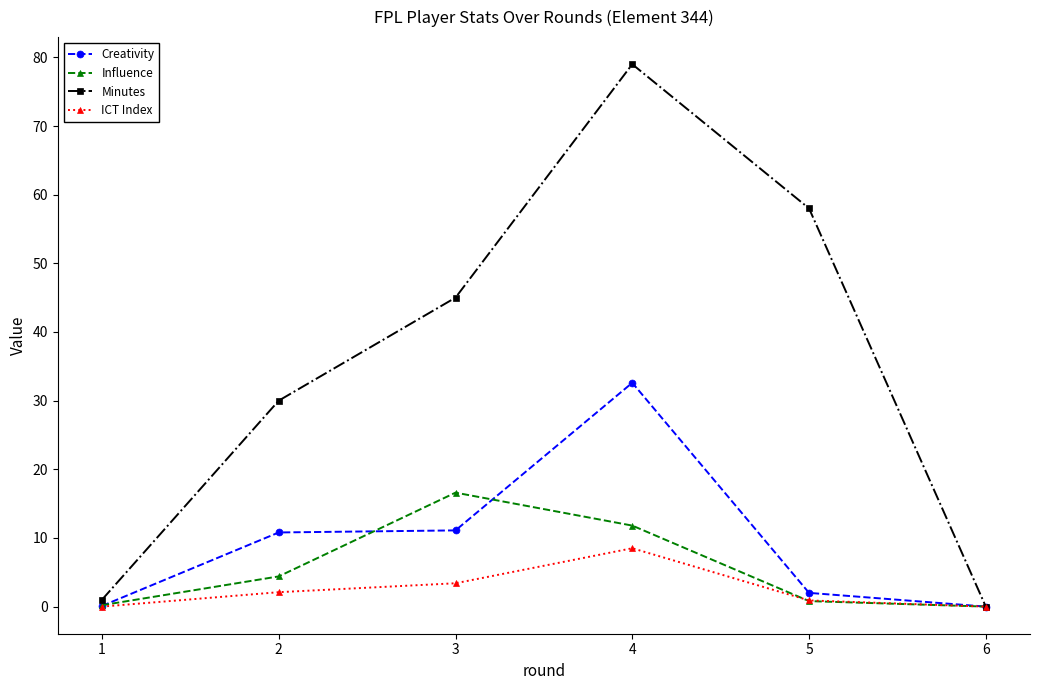

What are all the series names shown in the legend?

Creativity, Influence, Minutes, ICT Index